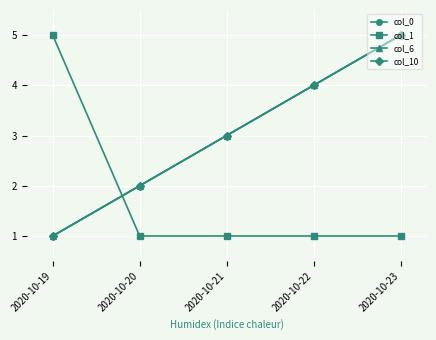

At which label does col_10 first exceed 3?

2020-10-22